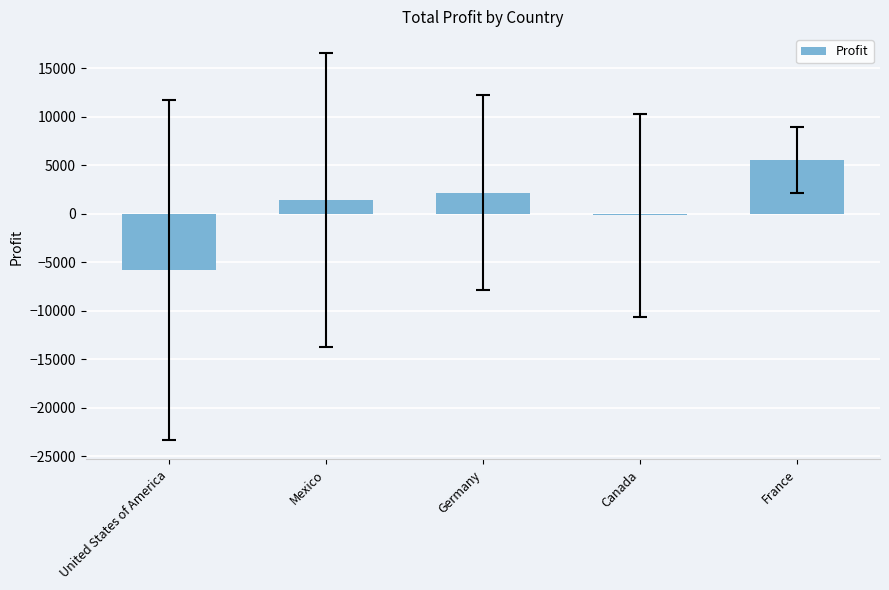

What is the approximate value at France?

5523.7